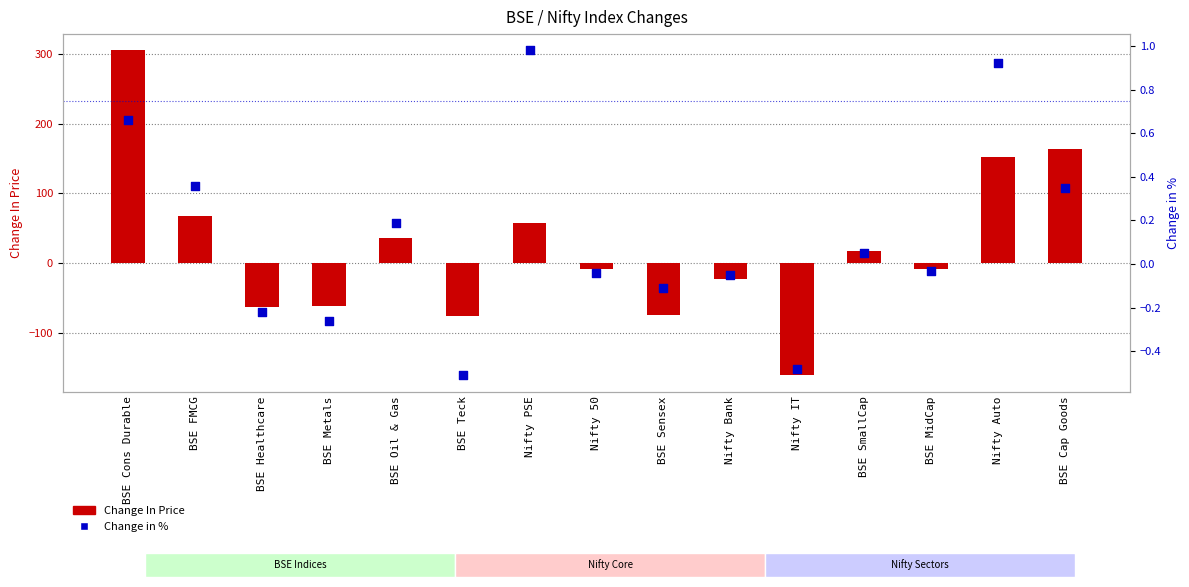

What is the total value across all series at BSE Healthcare?

-63.0